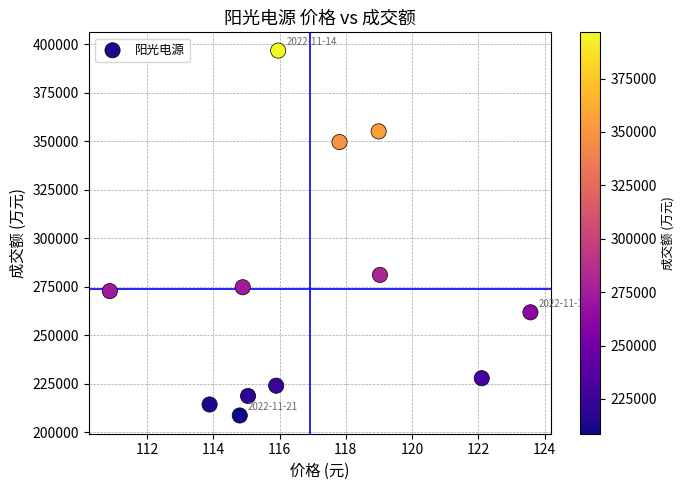

What Y value in the scatter plot is closest to 302673?

281094